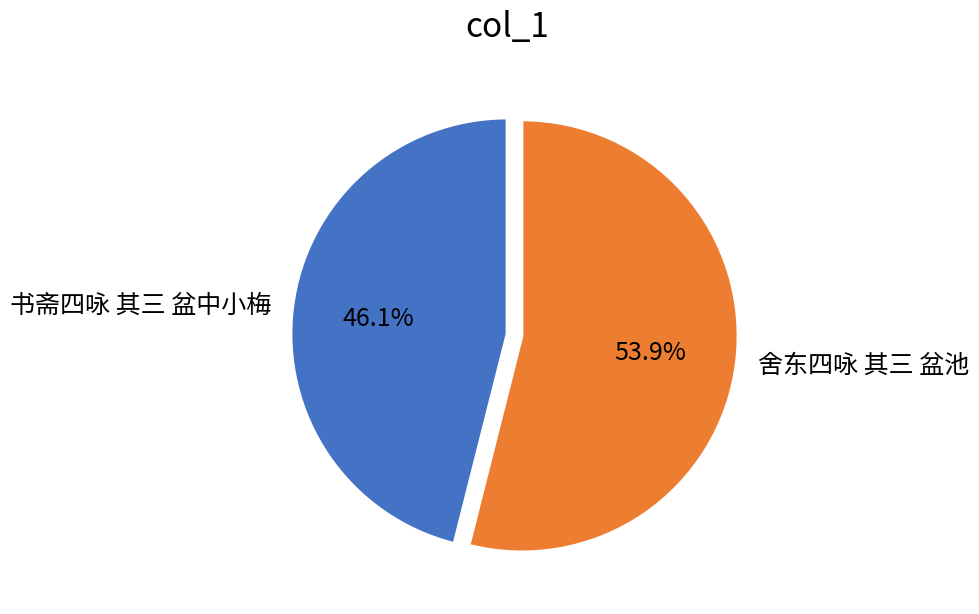

What percentage is the 书斋四咏 其三 盆中小梅 slice, to the nearest percent?

46%